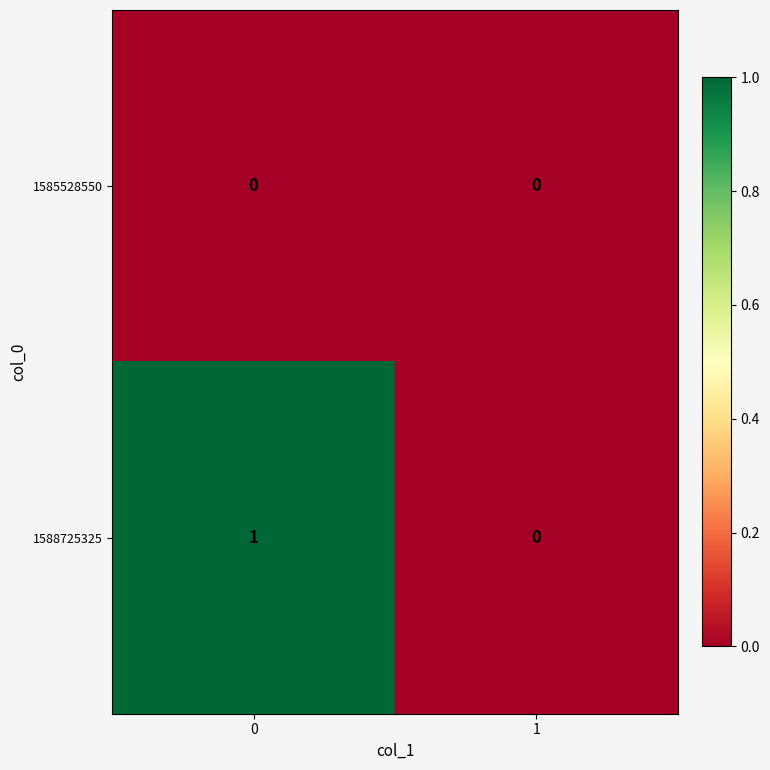

Rank the series at 0 from lowest to highest value.

1585528550, 1588725325